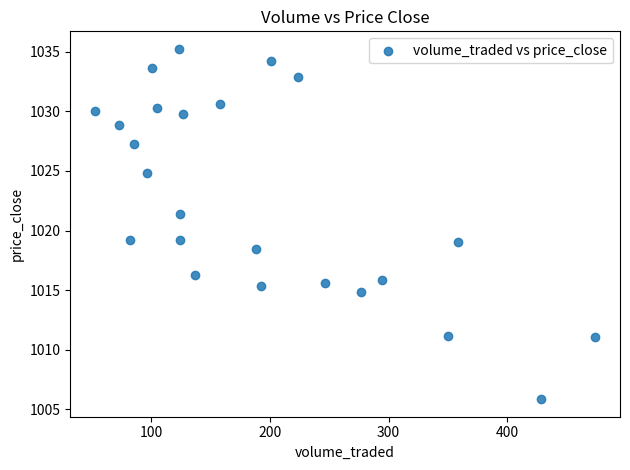

What is the range of Y values (max minus min)?

29.4